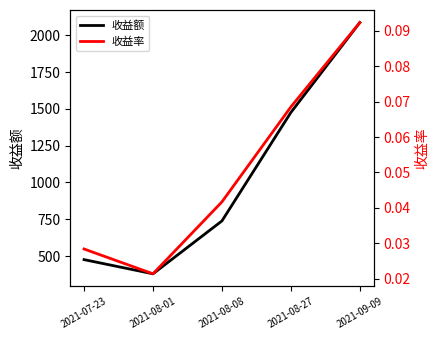

What are all the series names shown in the legend?

收益额, 收益率